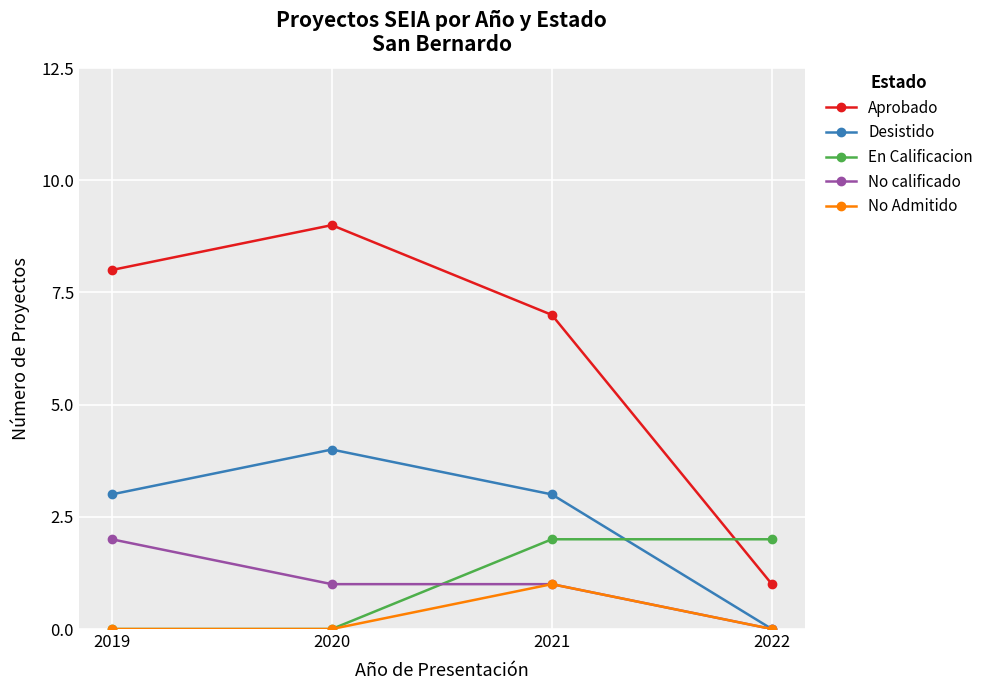

How many data points in En Calificacion are less than 2?

2